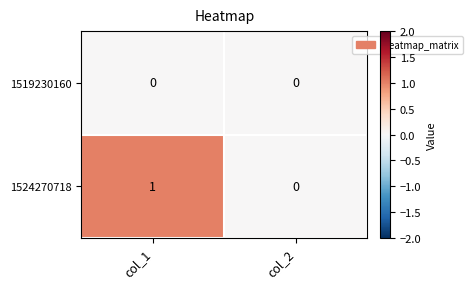

Reading left to right, list all the values displayed in this chart.

1519230160: col_1=0	col_2=0
1524270718: col_1=1	col_2=0